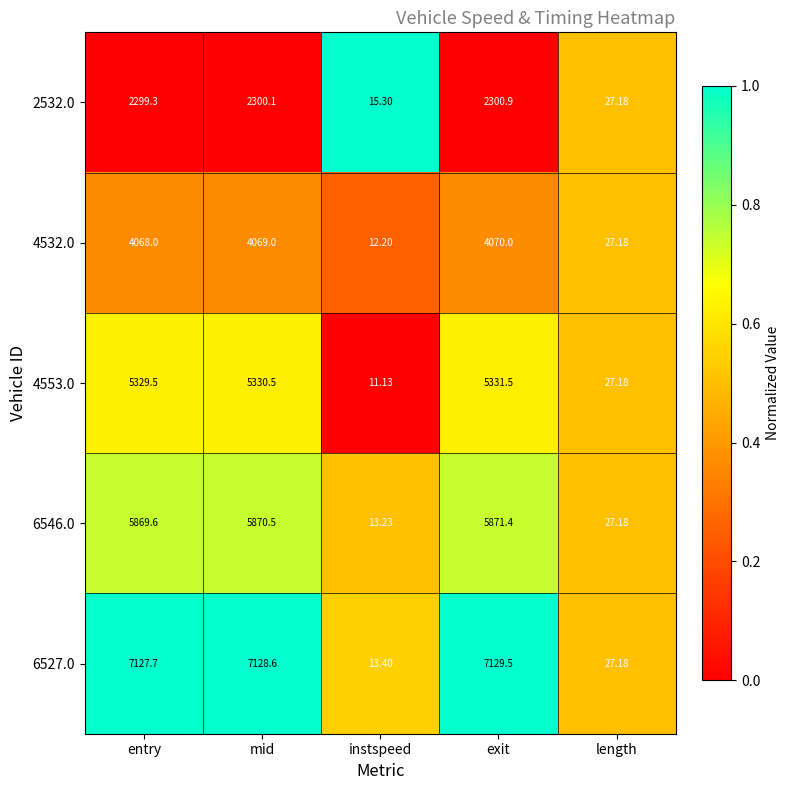

List the labels in order of 6527.0 value, largest first.

exit, mid, entry, length, instspeed